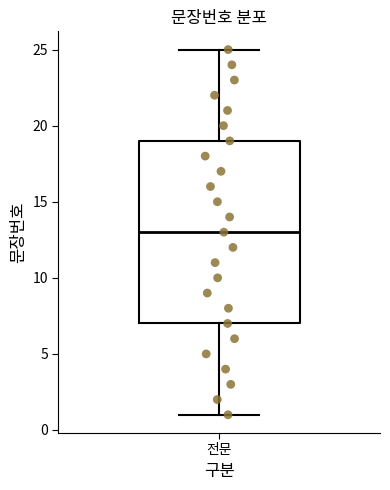

Transcribe this box plot: give where the median line is, the range the box spans, and where the two whiskers end, as read against the y-axis. The values are not printed on the chart, so give them approximately, as read against the axis.

median 13, box 7 to 19, whiskers 1 to 25